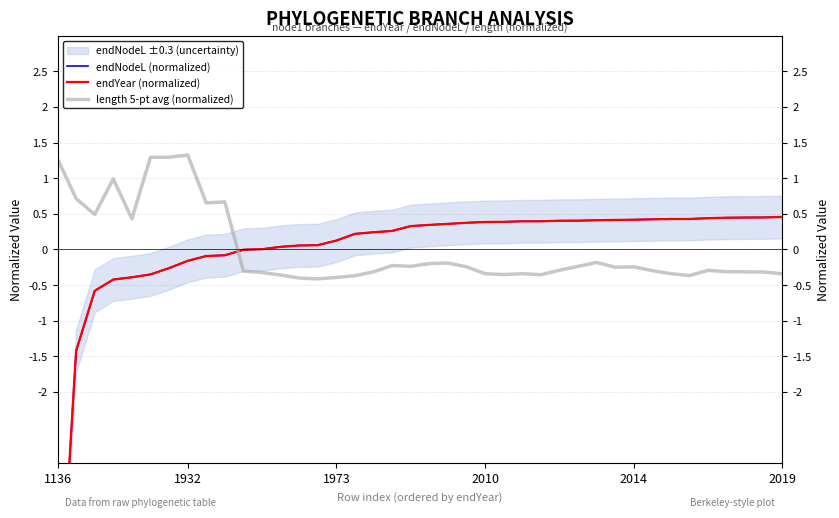

Reading left to right, extract all data points from this chart.

endNodeL (normalized): -5.8	-1.4	-0.6	-0.4	-0.4	-0.4	-0.3	-0.2	-0.1	-0.1	-0.0	0.0	0.0	0.1	0.1	0.1	0.2	0.2	0.3	0.3	0.3	0.4	0.4	0.4	0.4	0.4	0.4	0.4	0.4	0.4	0.4	0.4	0.4	0.4	0.4	0.4	0.4	0.4	0.4	0.5
endYear (normalized): -5.8	-1.4	-0.6	-0.4	-0.4	-0.4	-0.3	-0.2	-0.1	-0.1	-0.0	0.0	0.0	0.1	0.1	0.1	0.2	0.2	0.3	0.3	0.3	0.4	0.4	0.4	0.4	0.4	0.4	0.4	0.4	0.4	0.4	0.4	0.4	0.4	0.4	0.4	0.4	0.4	0.4	0.5
length 5-pt avg (normalized): 1.3	0.7	0.5	1.0	0.4	1.3	1.3	1.3	0.7	0.7	-0.3	-0.3	-0.4	-0.4	-0.4	-0.4	-0.4	-0.3	-0.2	-0.2	-0.2	-0.2	-0.2	-0.3	-0.4	-0.3	-0.4	-0.3	-0.2	-0.2	-0.2	-0.2	-0.3	-0.3	-0.4	-0.3	-0.3	-0.3	-0.3	-0.3